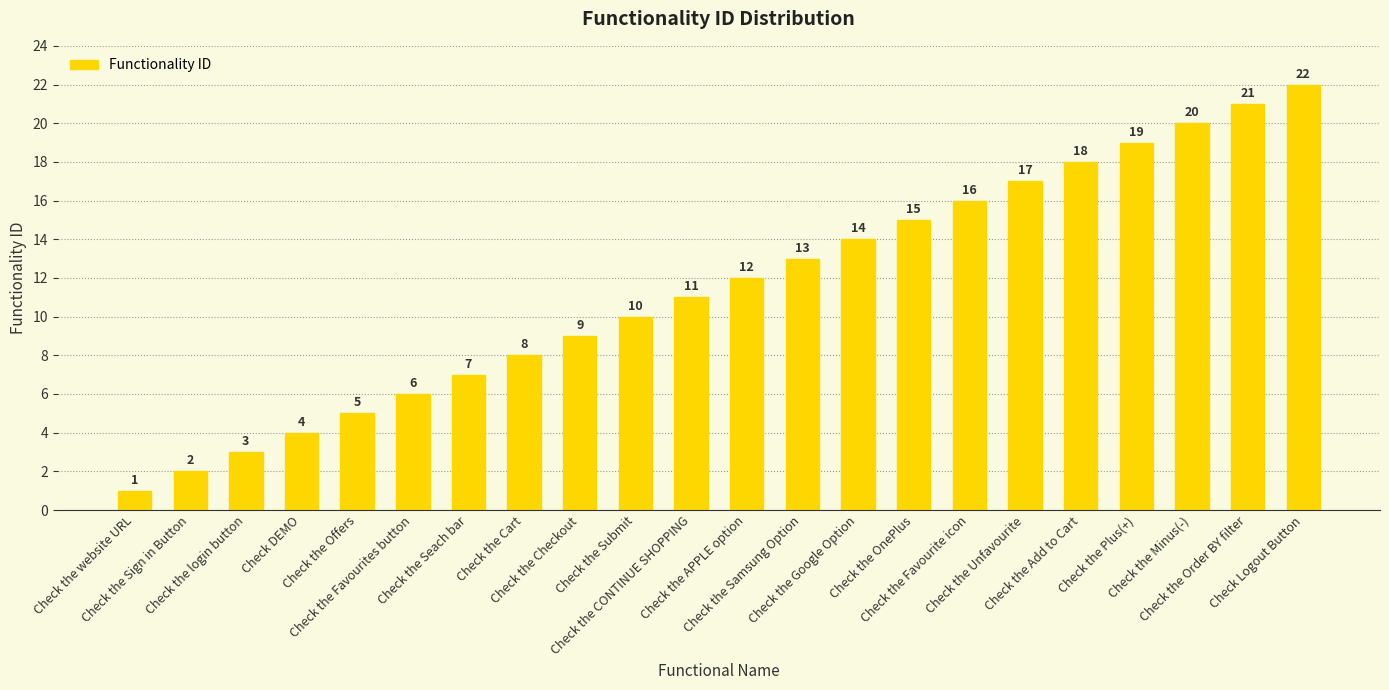

How many bars are there in total?

22